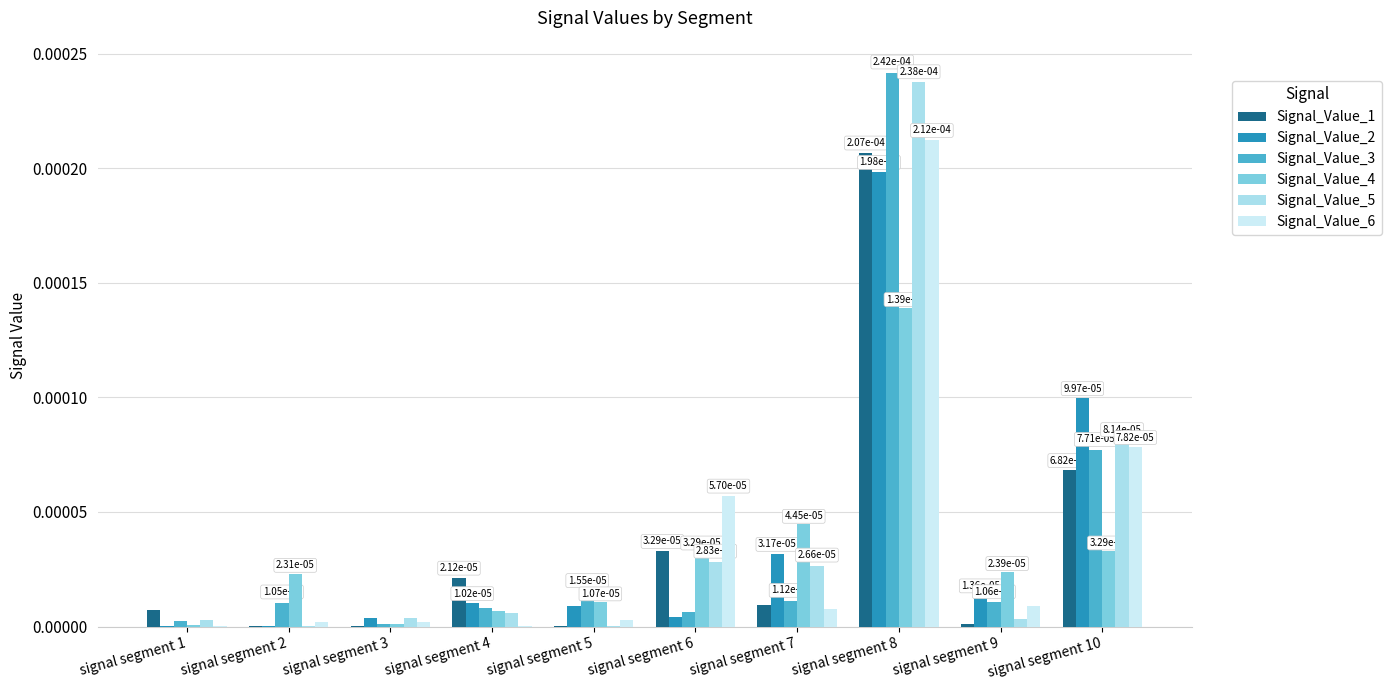

At signal segment 2, list the series in order from largest to smallest.

Signal_Value_4, Signal_Value_3, Signal_Value_6, Signal_Value_2, Signal_Value_5, Signal_Value_1